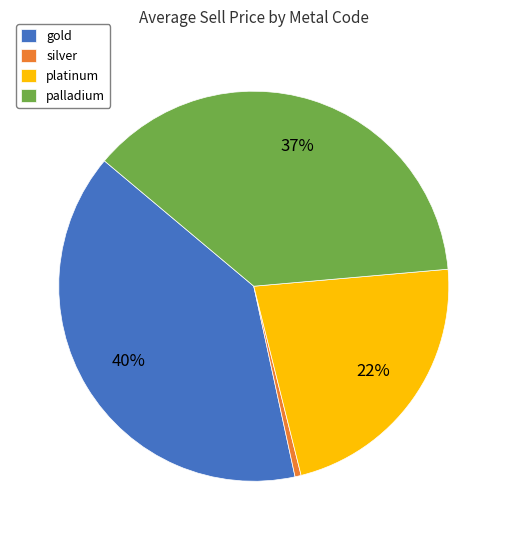

True or false: silver accounts for 9% of the total.

False